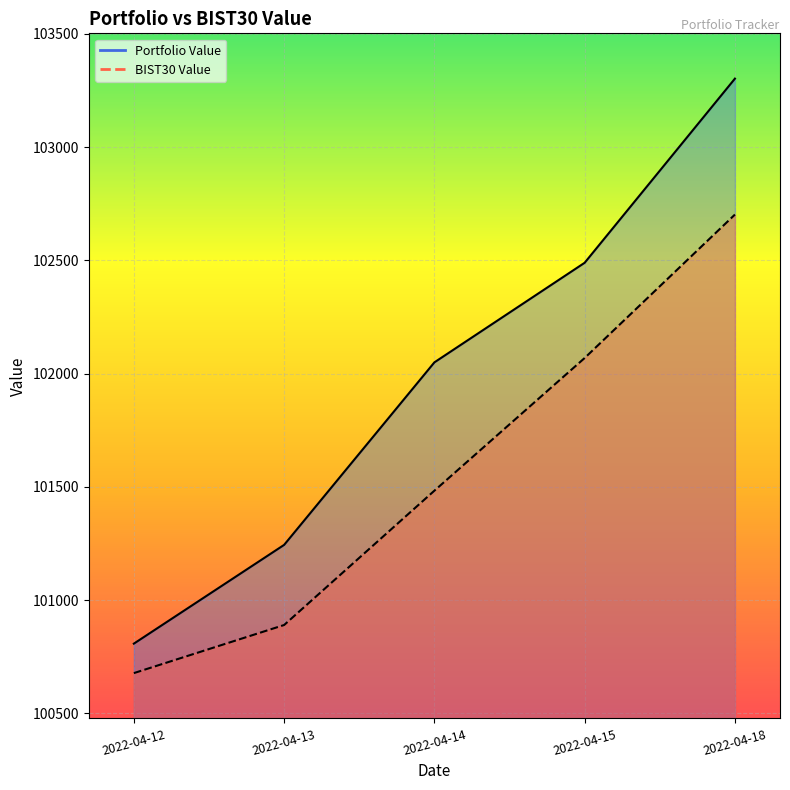

List the series in order of their peak value, lowest first.

BIST30 Value, Portfolio Value